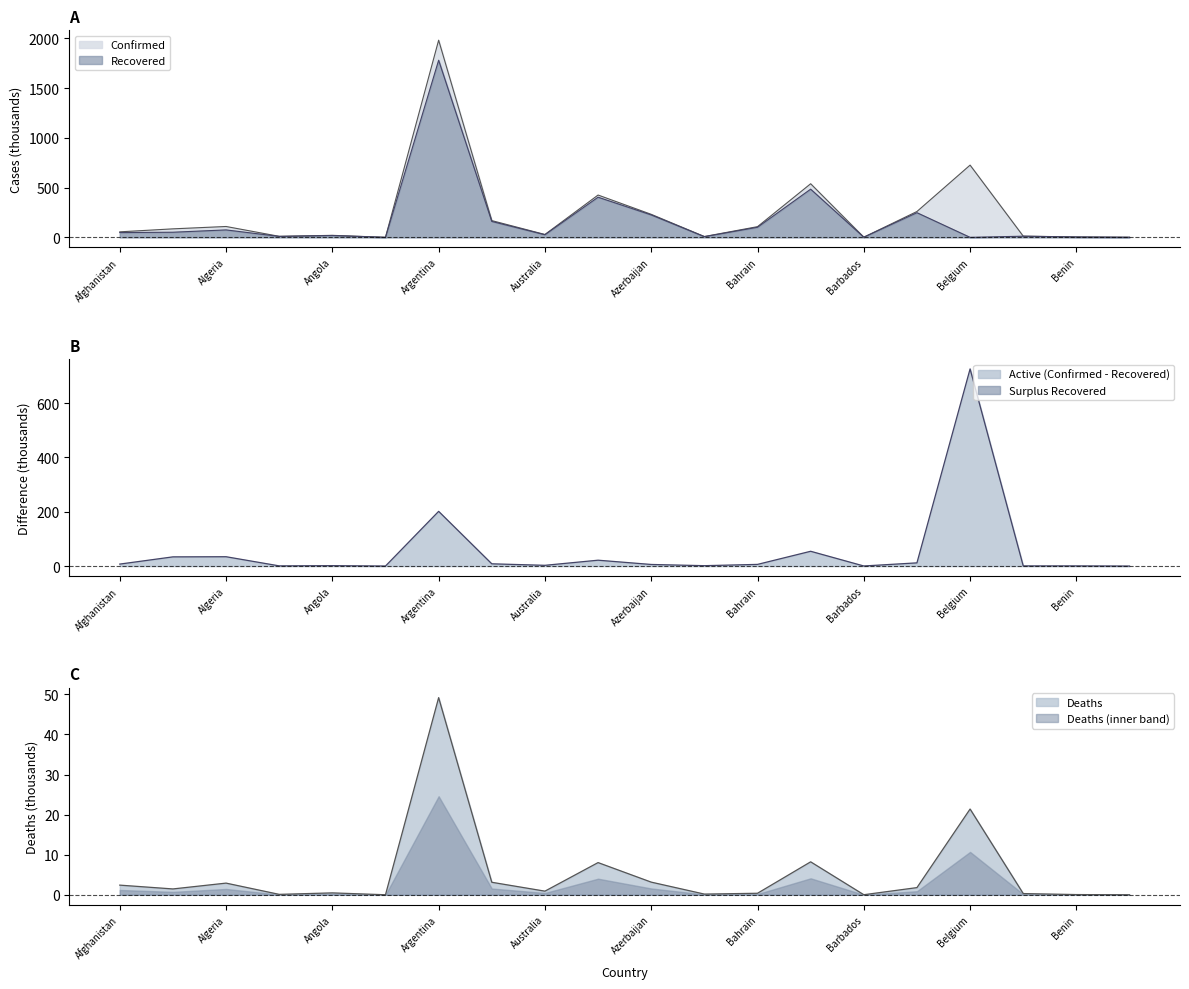

Reading left to right, extract all data points from this chart.

Confirmed: Afghanistan=55.3	Albania=85.3	Algeria=109.1	Andorra=10.3	Angola=20.1	Antigua and Barbuda=0.3	Argentina=1980.3	Armenia=168.2	Australia=28.9	Austria=424.9	Azerbaijan=231.2	Bahamas=8.3	Bahrain=107.3	Bangladesh=538.4	Barbados=1.7	Belarus=259.5	Belgium=725.6	Belize=12.0	Benin=4.2	Bhutan=0.9
Recovered: Afghanistan=48.0	Albania=51.4	Algeria=74.7	Andorra=9.5	Angola=18.5	Antigua and Barbuda=0.2	Argentina=1779.0	Armenia=159.9	Australia=26.1	Austria=403.3	Azerbaijan=225.2	Bahamas=6.8	Bahrain=101.2	Bangladesh=483.9	Barbados=1.4	Belarus=247.7	Belgium=0.0	Belize=11.5	Benin=3.6	Bhutan=0.9
Deaths: Afghanistan=2.4	Albania=1.5	Algeria=2.9	Andorra=0.1	Angola=0.5	Antigua and Barbuda=0.0	Argentina=49.2	Armenia=3.1	Australia=0.9	Austria=8.0	Azerbaijan=3.2	Bahamas=0.2	Bahrain=0.4	Bangladesh=8.2	Barbados=0.0	Belarus=1.8	Belgium=21.4	Belize=0.3	Benin=0.1	Bhutan=0.0